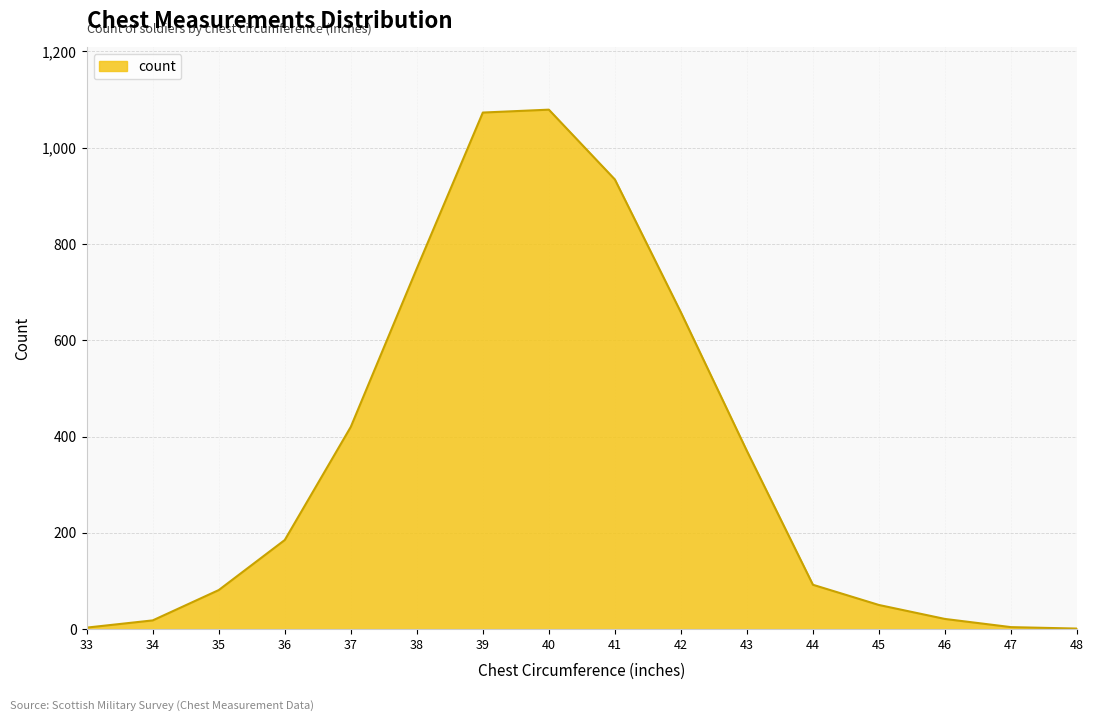

The chart shows a value of 480 at 38. True or false?

False